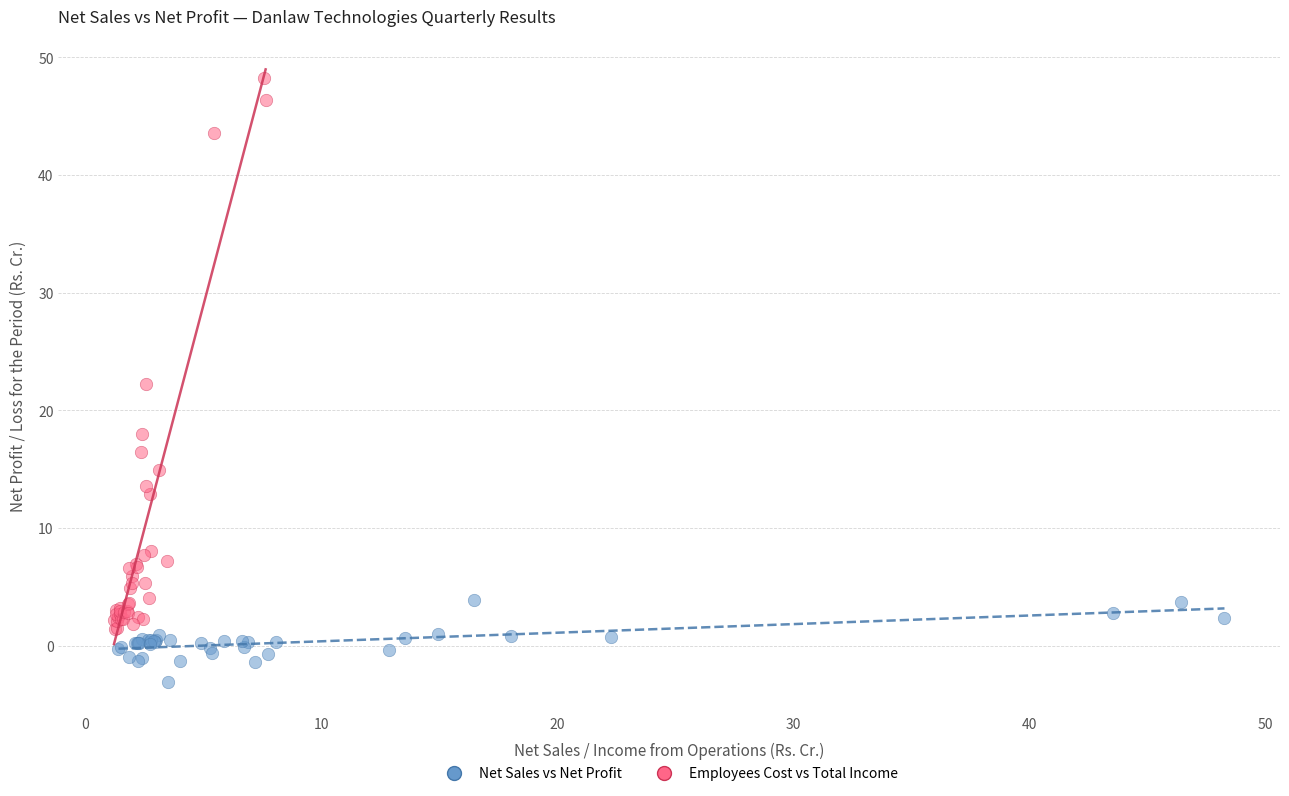

Which series reaches the minimum Y coordinate?

Net Sales vs Net Profit